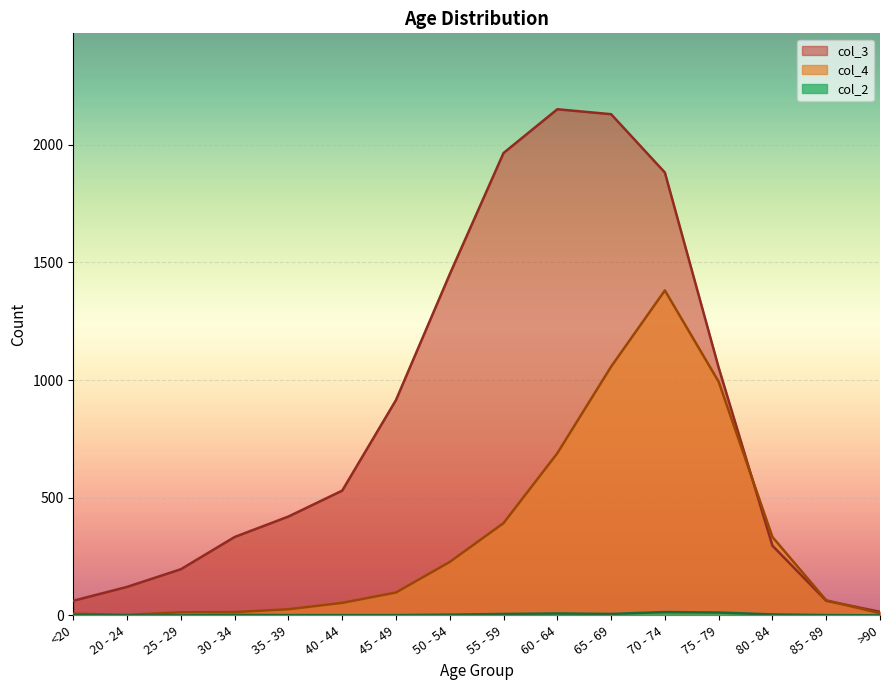

What is the maximum value shown in the chart?

2151